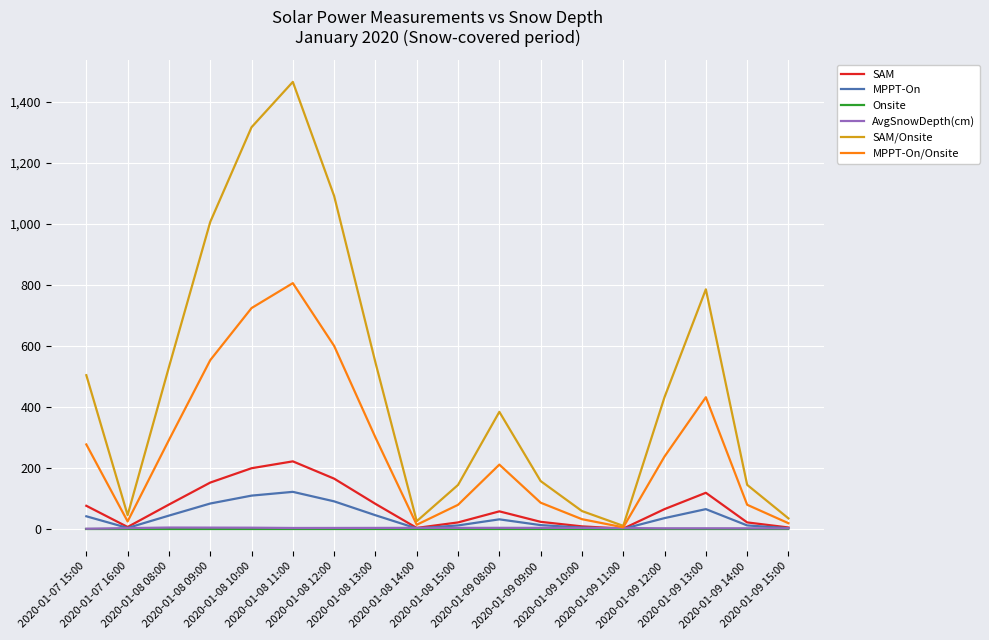

Which series has the widest spread of values?

SAM/Onsite